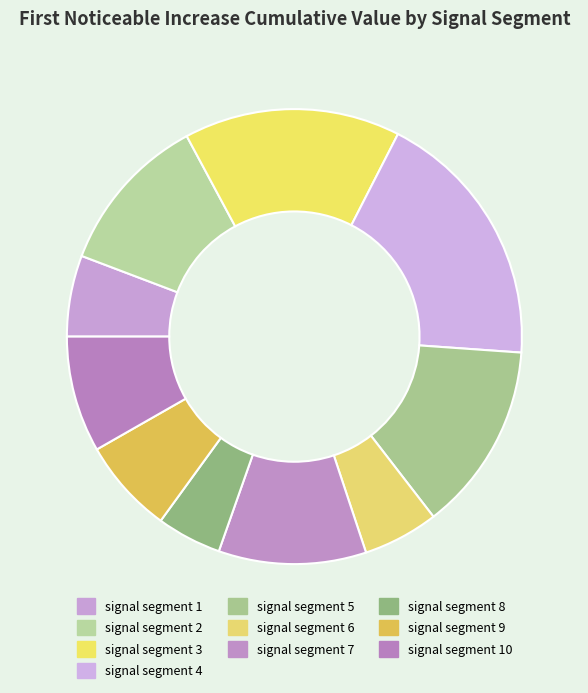

To the nearest percent, what percentage of the pie is signal segment 6?

5%